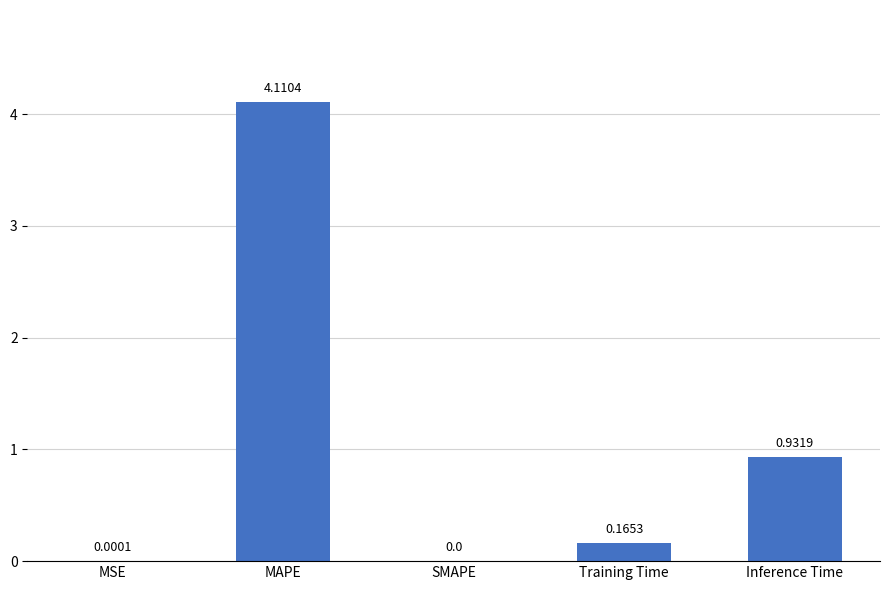

Which has a higher value, Inference Time or MAPE?

MAPE